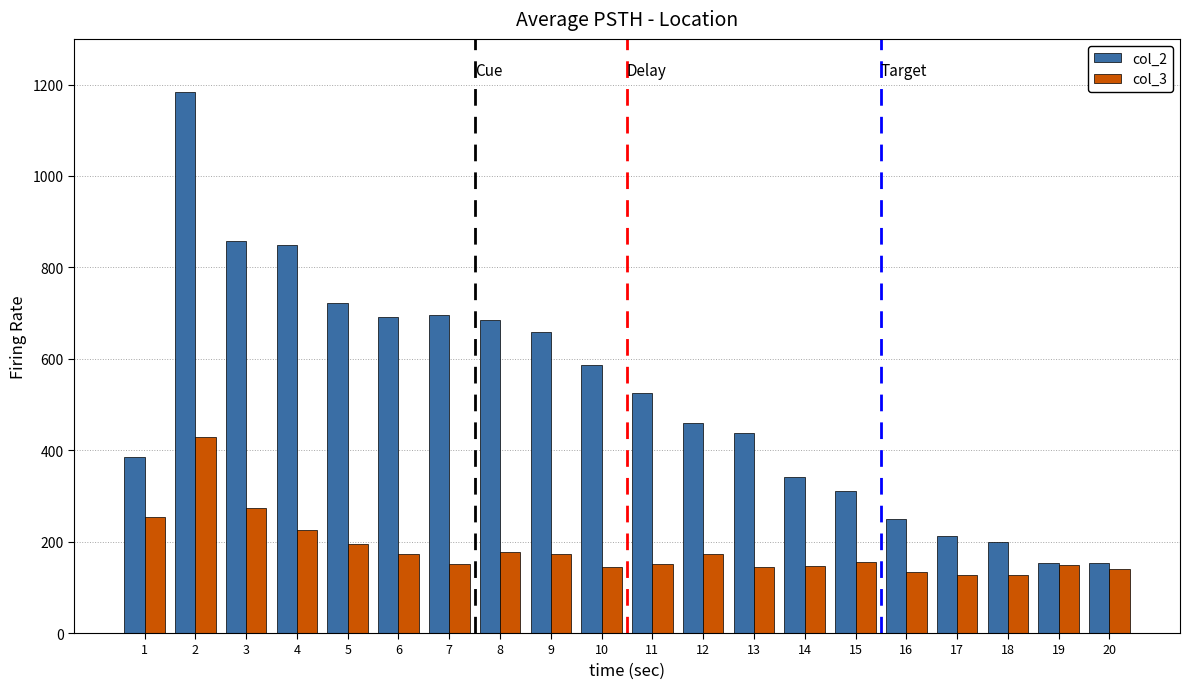

At 10, list the series in order from largest to smallest.

col_2, col_3